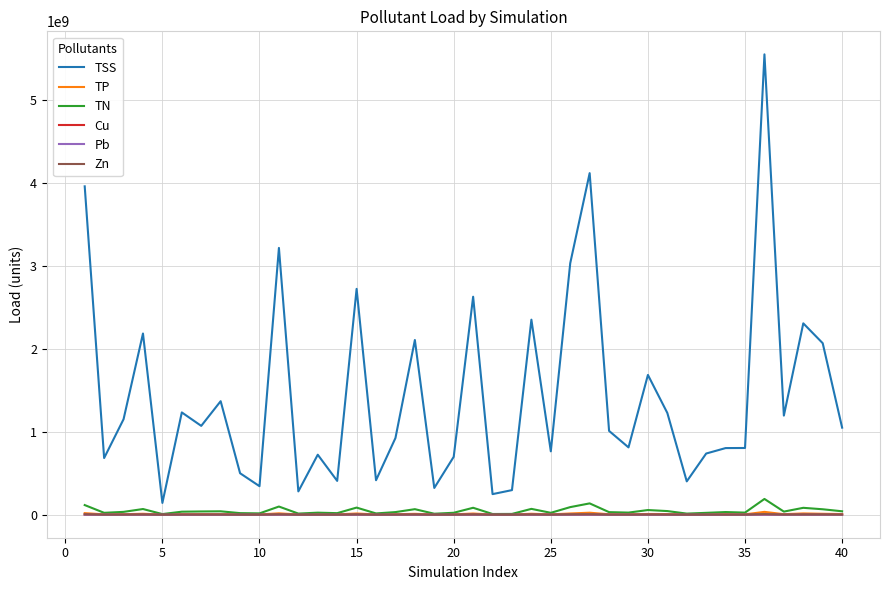

Which series has the largest total across all categories?

TSS